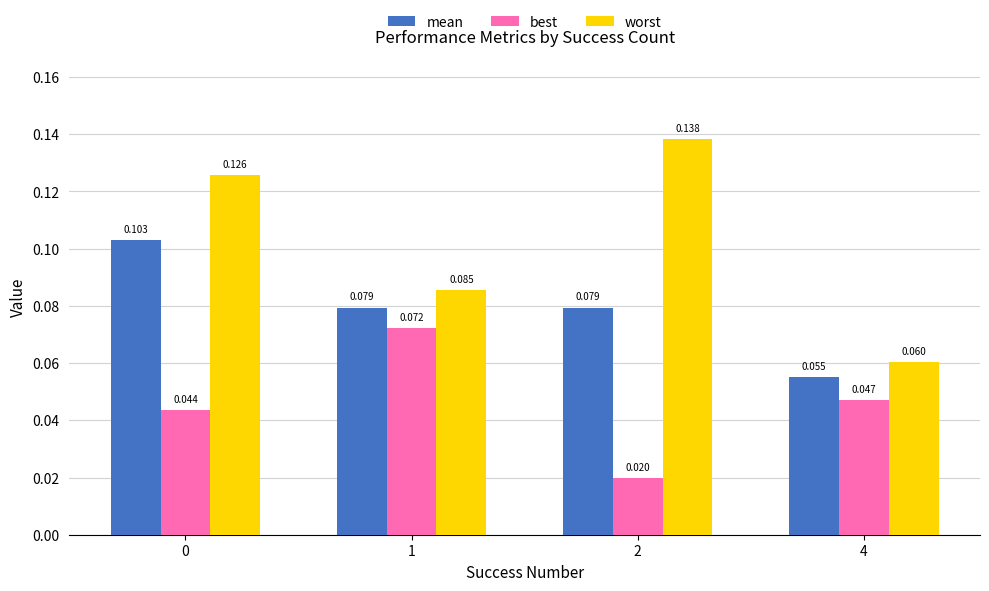

Between 0 and 4, which series saw the biggest shift?

worst